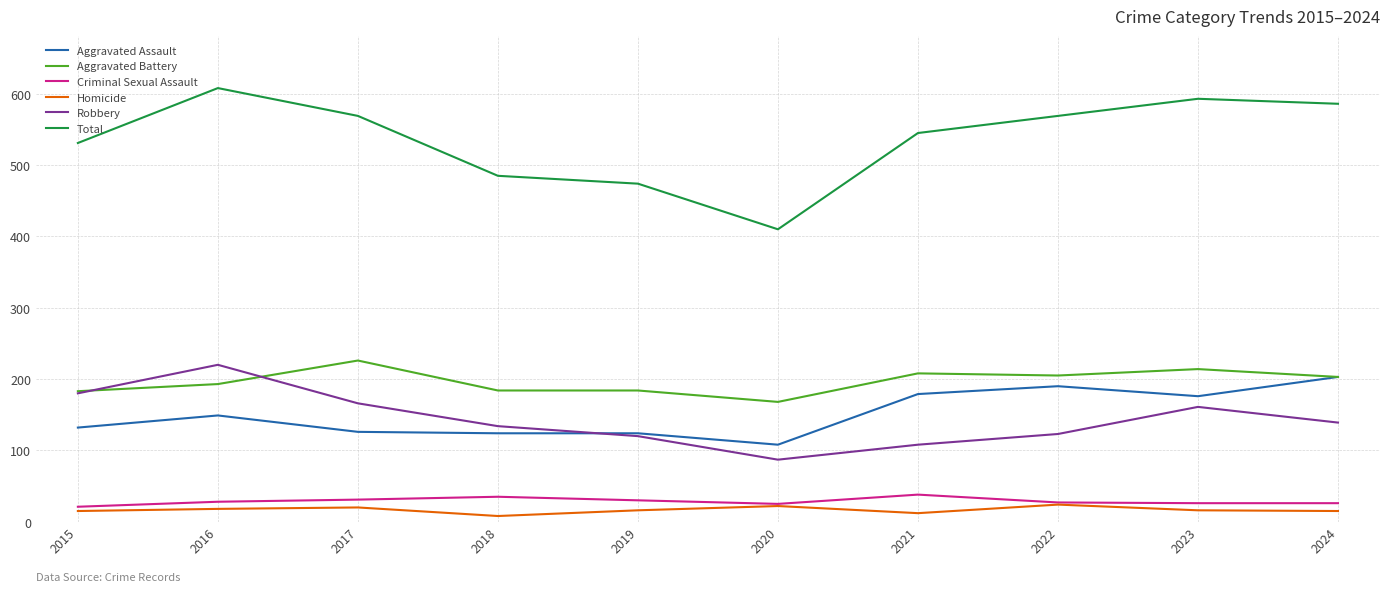

What is the total value across all series at 2015?

1062